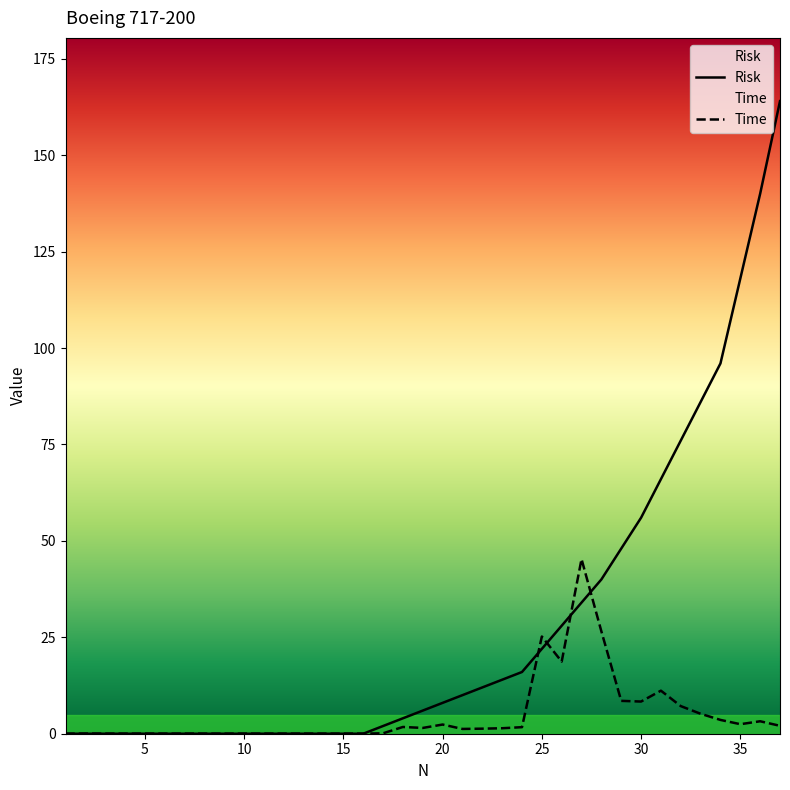

What are all the series names shown in the legend?

Risk, Time